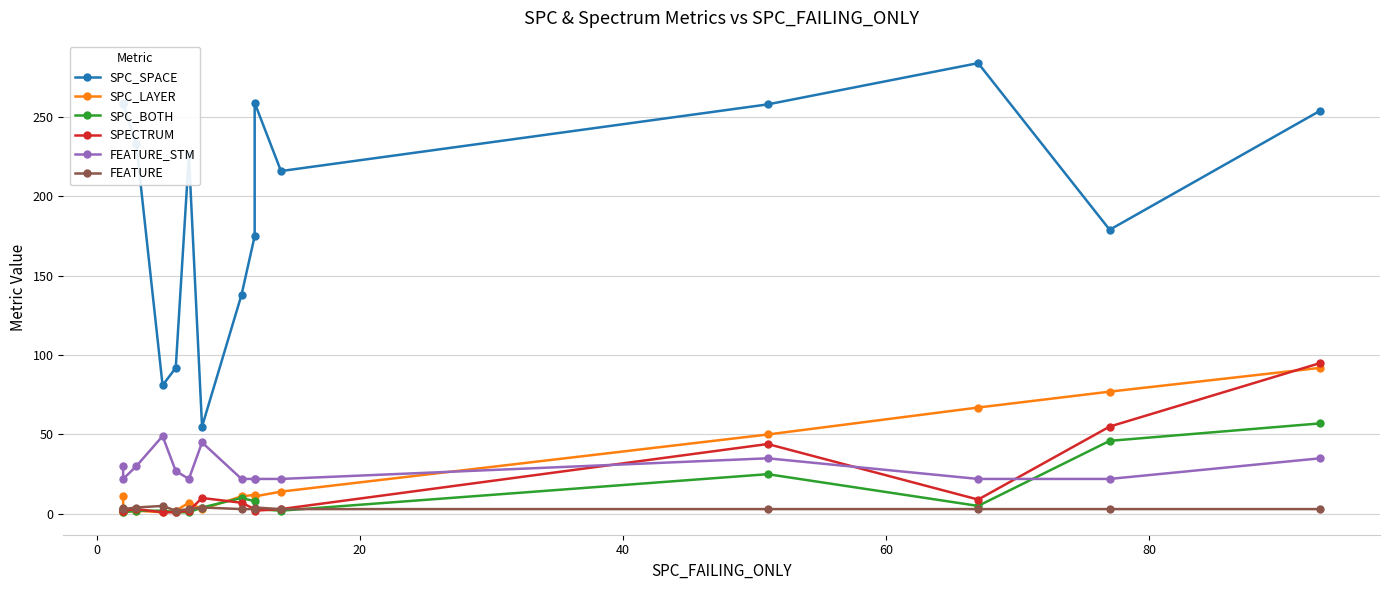

At how many categories does at least one series exceed 128?

12